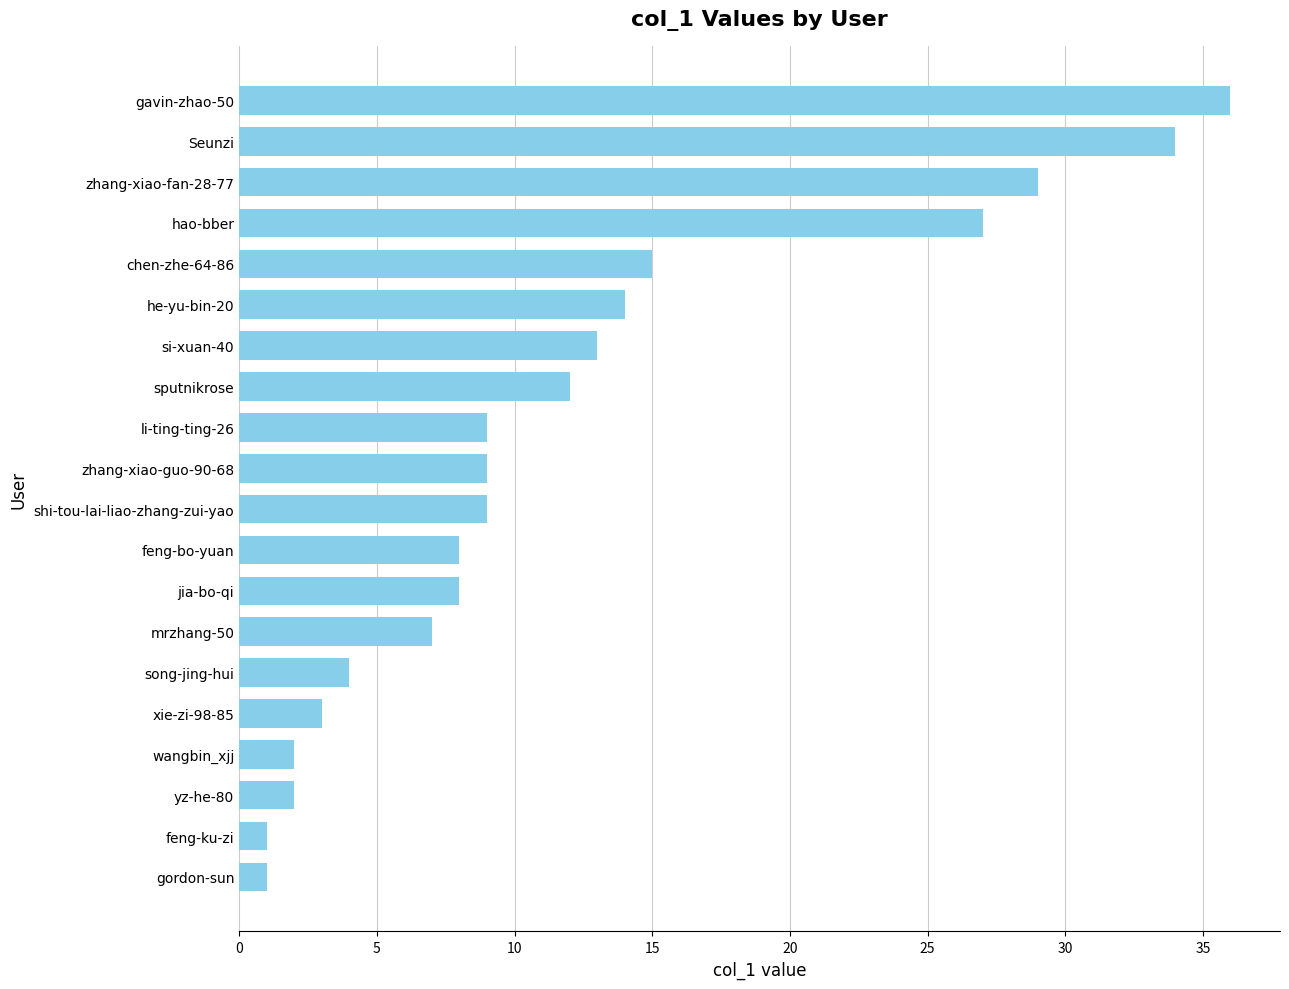

What is the average value?

12